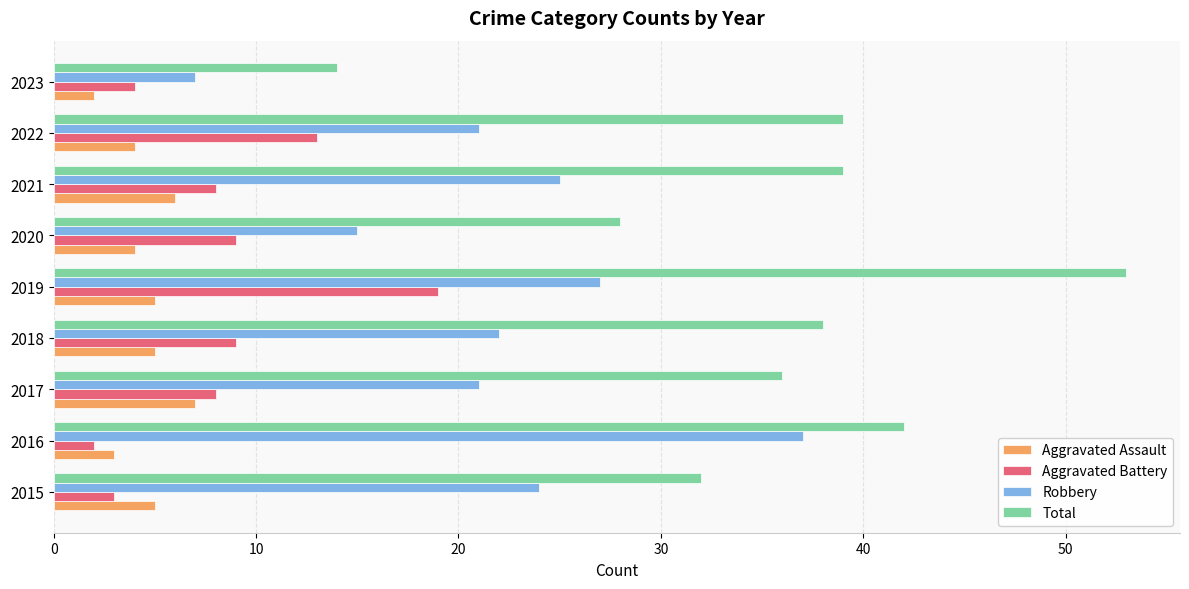

What is the total value across all series at 2021?

78